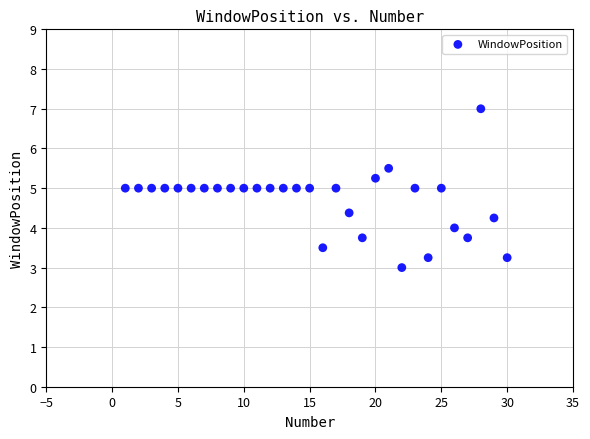

What is the range of Y values (max minus min)?

4.0